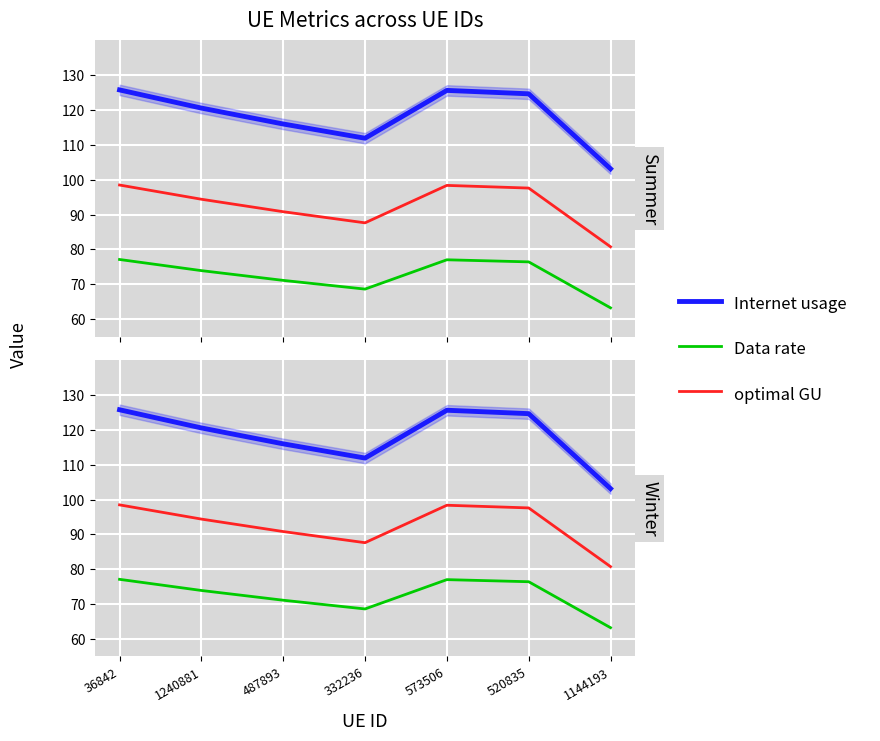

Does the chart display data point markers on the line(s)?

No